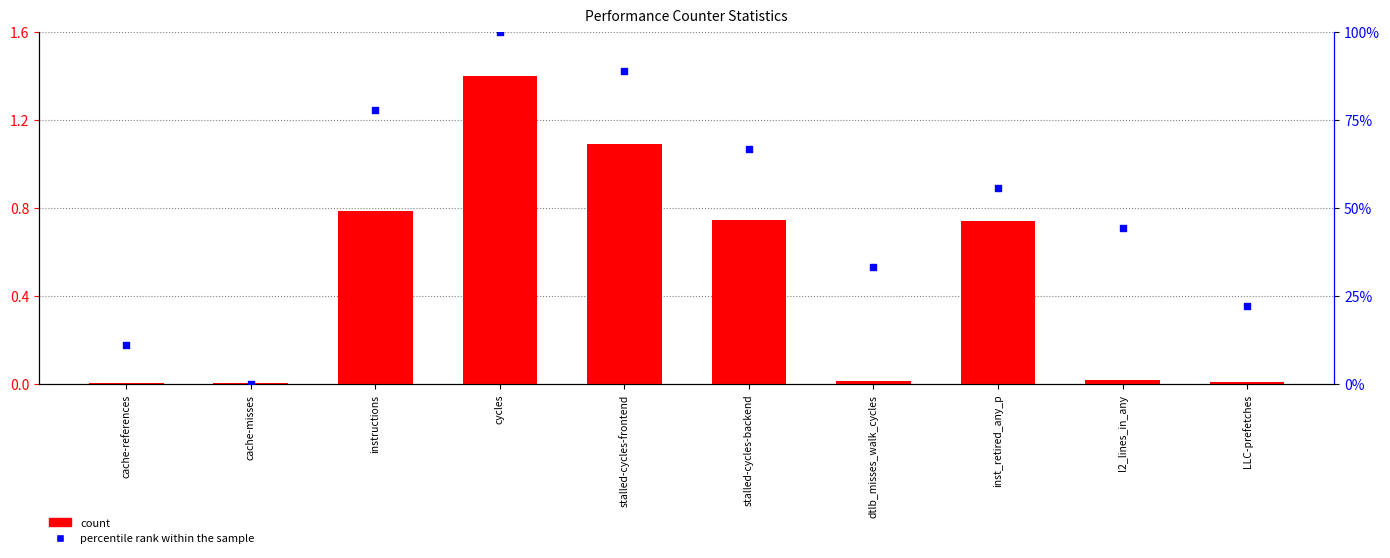

Which series has the largest total across all categories?

percentile rank within the sample